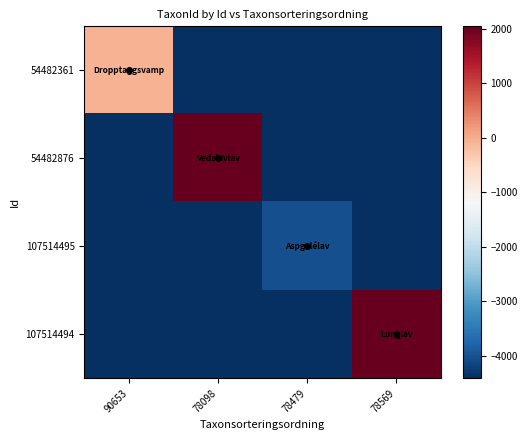

Reading left to right, transcribe all the data shown in this chart.

54482361: 90653=-52.8	78098=-4416.8	78479=-4416.8	78569=-4416.8
54482876: 90653=-4416.8	78098=2036.2	78479=-4416.8	78569=-4416.8
107514495: 90653=-4416.8	78098=-4416.8	78479=-4024.8	78569=-4416.8
107514494: 90653=-4416.8	78098=-4416.8	78479=-4416.8	78569=2041.2